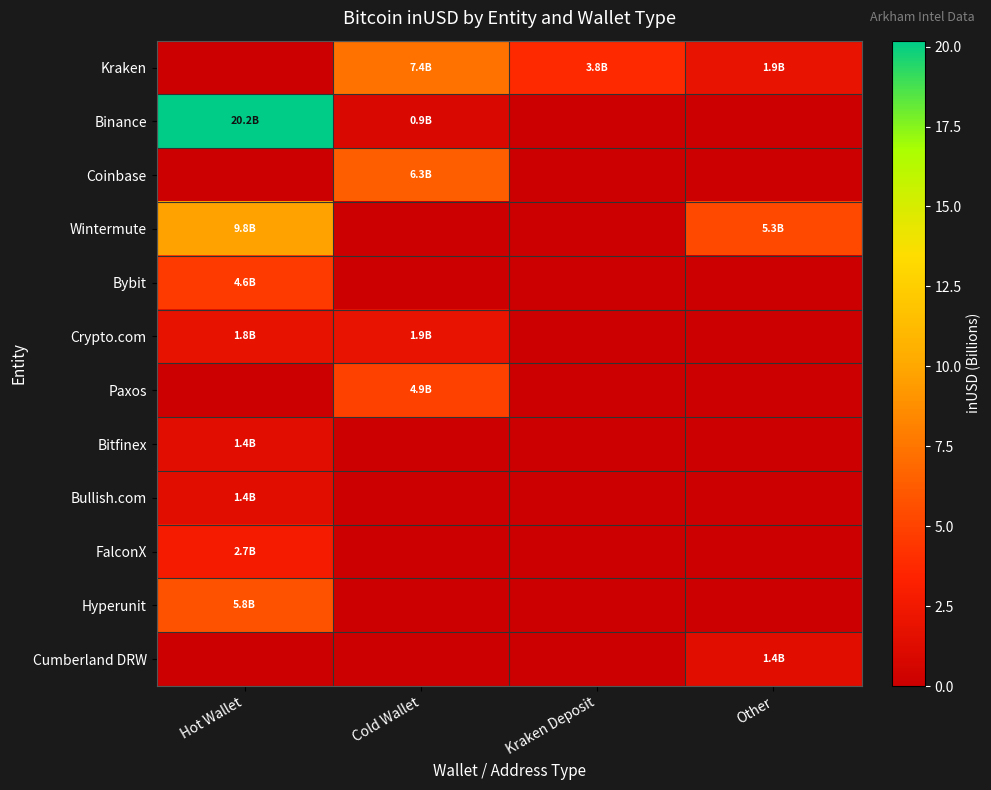

Rank the series by their maximum value, from highest to lowest.

Binance, Wintermute, Kraken, Coinbase, Hyperunit, Paxos, Bybit, FalconX, Crypto.com, Bullish.com, Cumberland DRW, Bitfinex